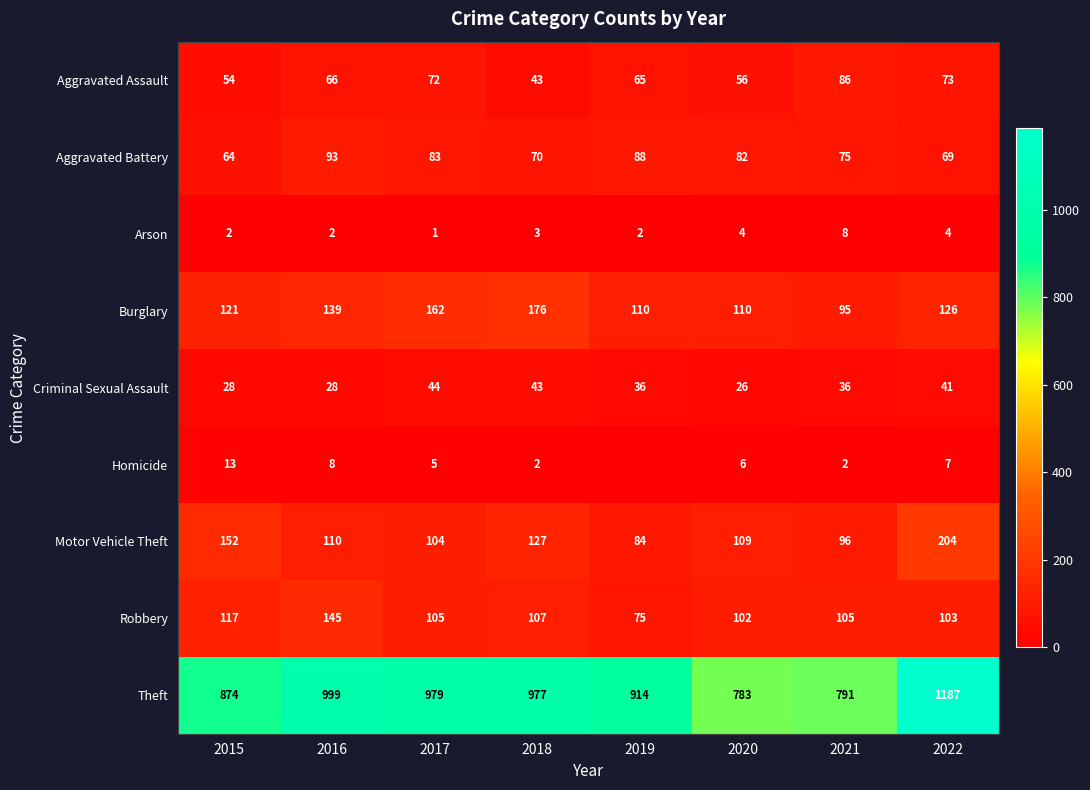

At which label is Aggravated Battery closest to 78?

2021